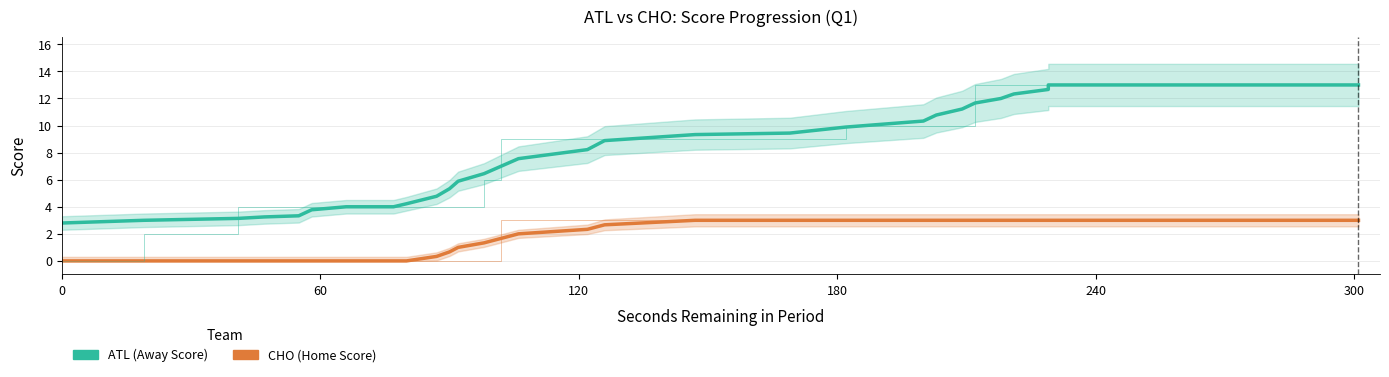

What are all the series names shown in the legend?

ATL (Away Score), CHO (Home Score)